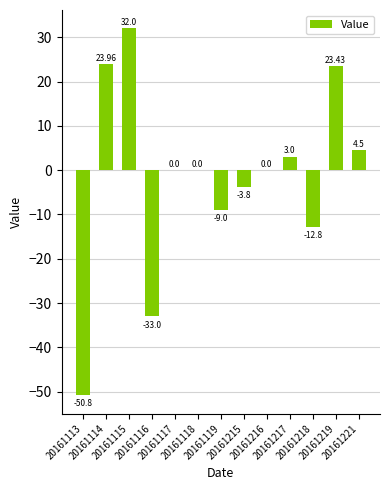

Which has a higher value, 20161115 or 20161119?

20161115